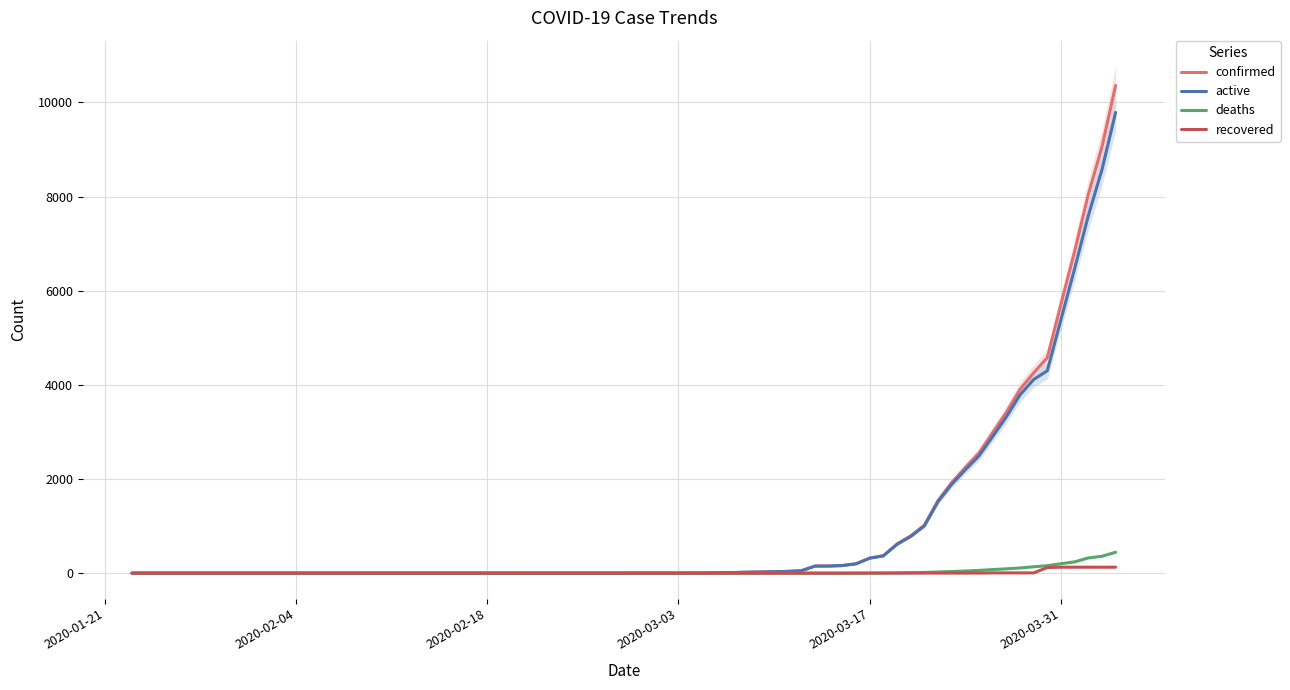

What is the maximum value for active?

9788